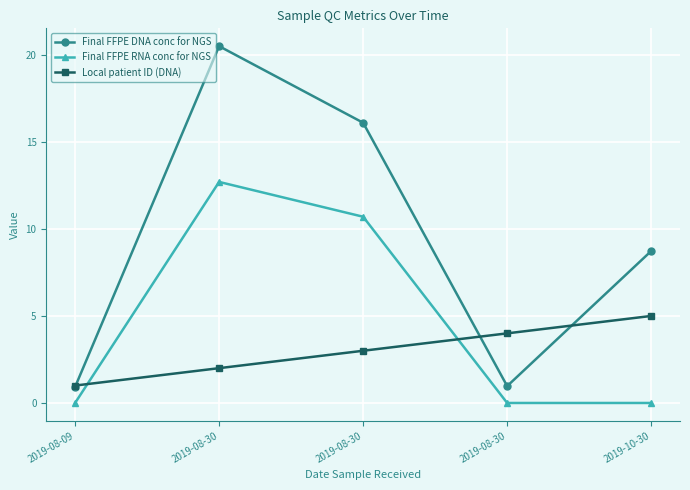

How many data points does each series have?

5